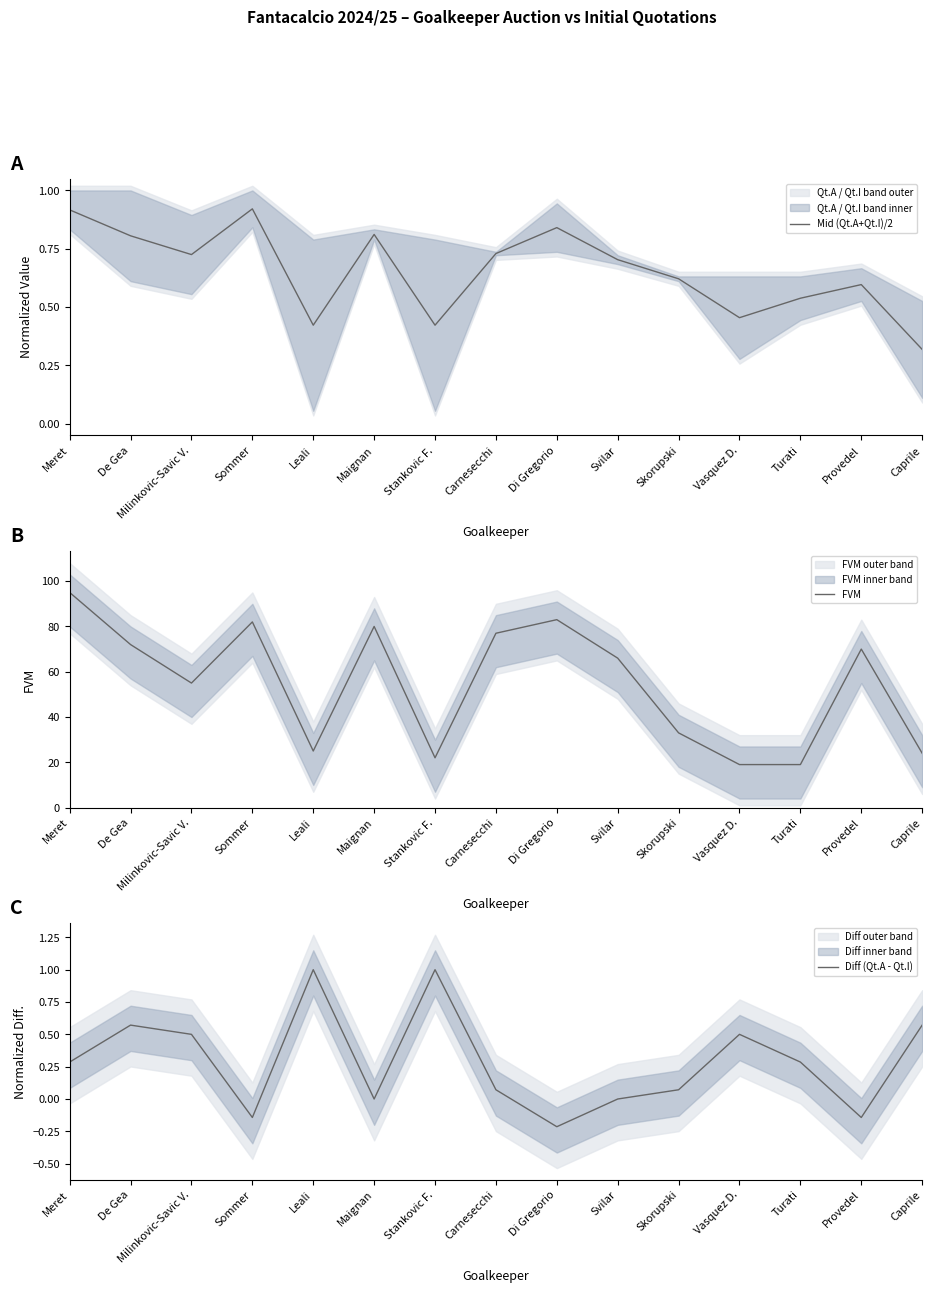

Which series changed the most between Svilar and Skorupski?

FVM